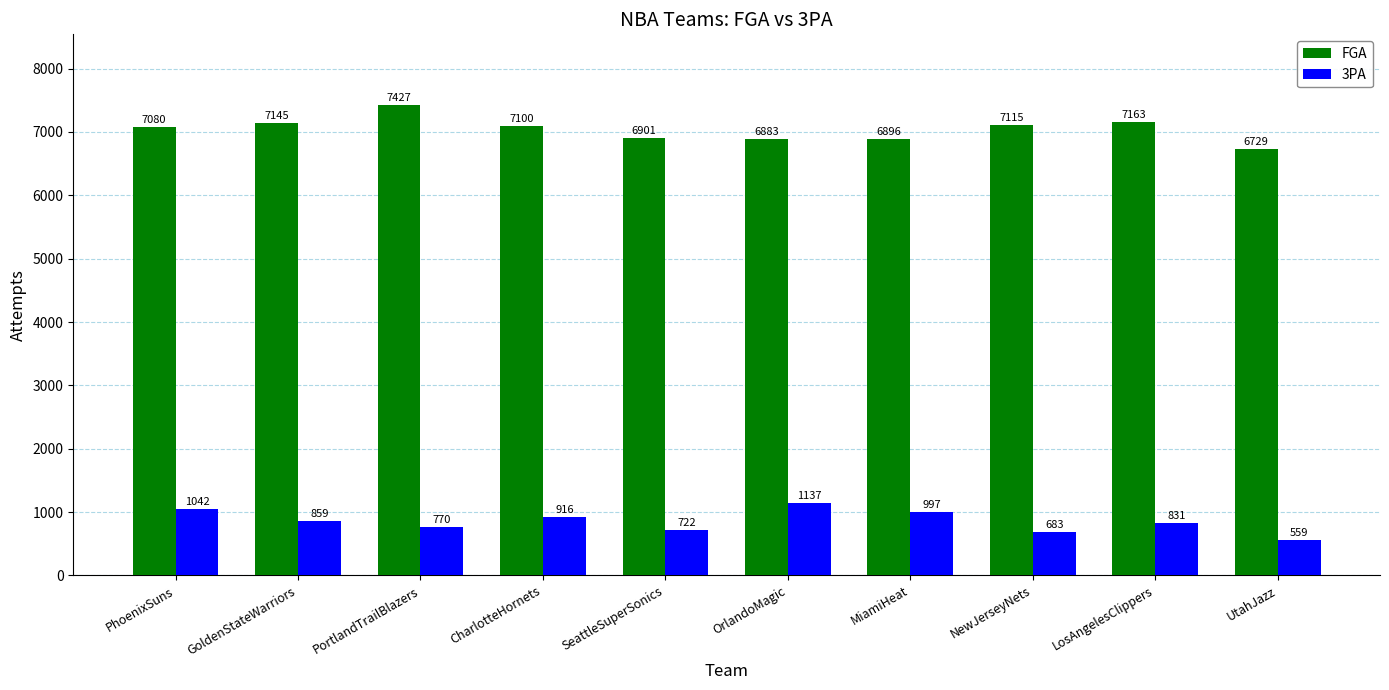

The FGA series shows 1459 at UtahJazz. True or false?

False